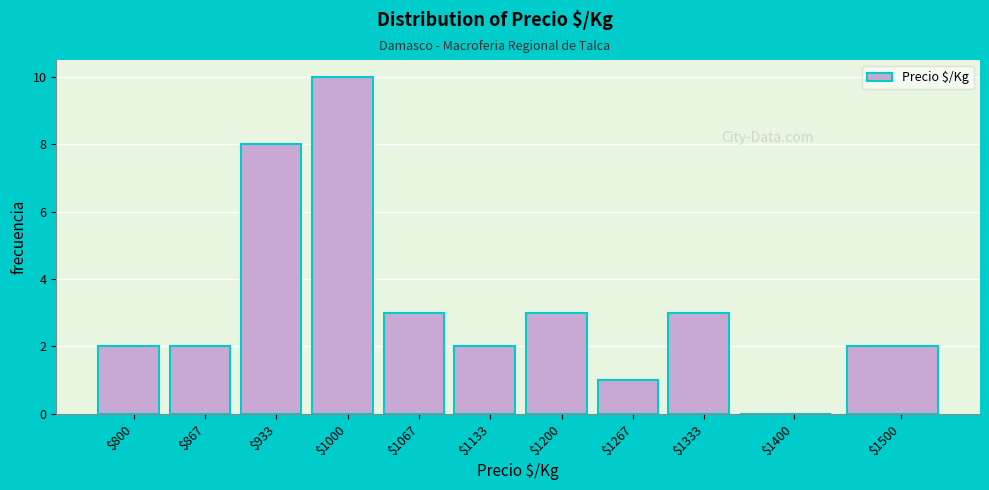

What is the greatest value displayed?

10